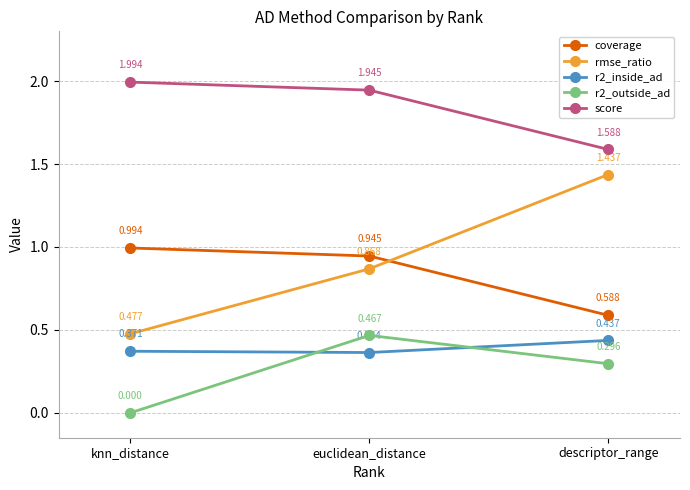

Which category has the highest value in the r2_outside_ad series?

euclidean_distance